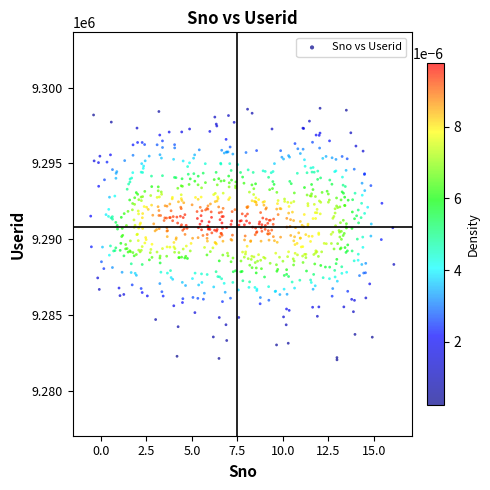

What is the range of X values (max minus min)?

16.7